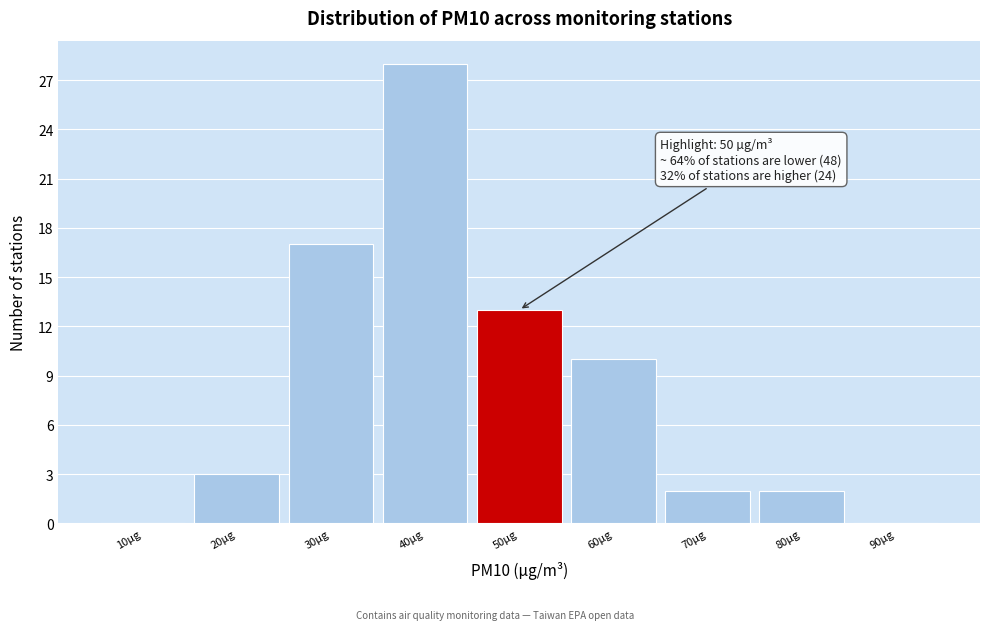

Reading left to right, transcribe all the data shown in this chart.

10µg=0	20µg=3	30µg=17	40µg=28	50µg=13	60µg=10	70µg=2	80µg=2	90µg=0